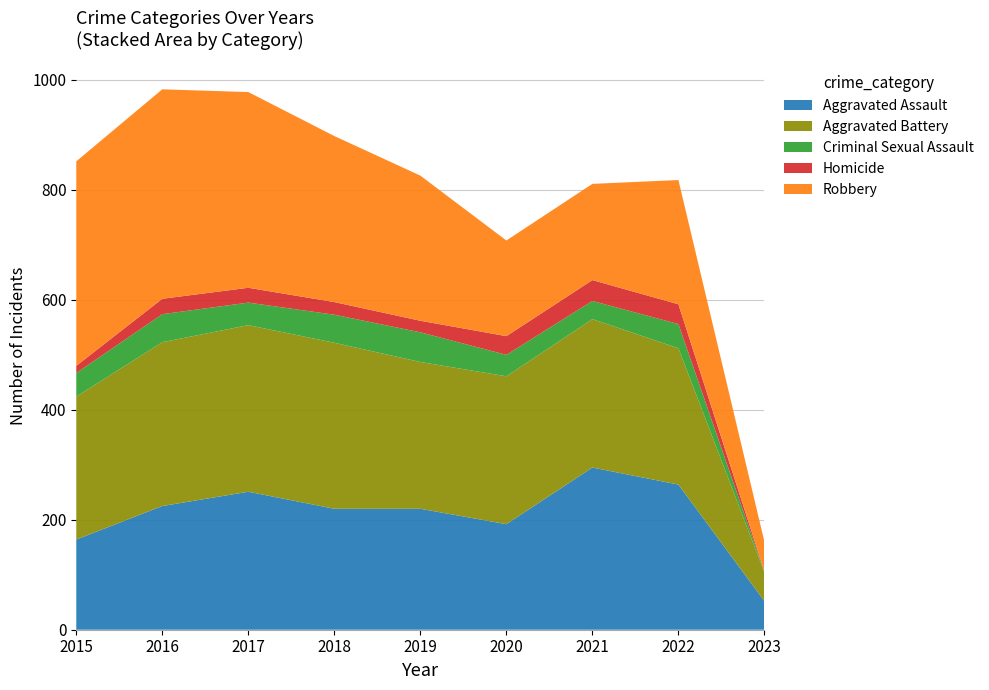

Reading left to right, list all the values displayed in this chart.

Aggravated Assault: 164	225	251	220	220	192	295	264	52
Aggravated Battery: 260	298	303	302	267	269	270	248	52
Criminal Sexual Assault: 43	51	41	51	54	39	33	44	1
Homicide: 13	28	27	23	21	34	38	36	1
Robbery: 372	381	356	302	264	174	175	226	54